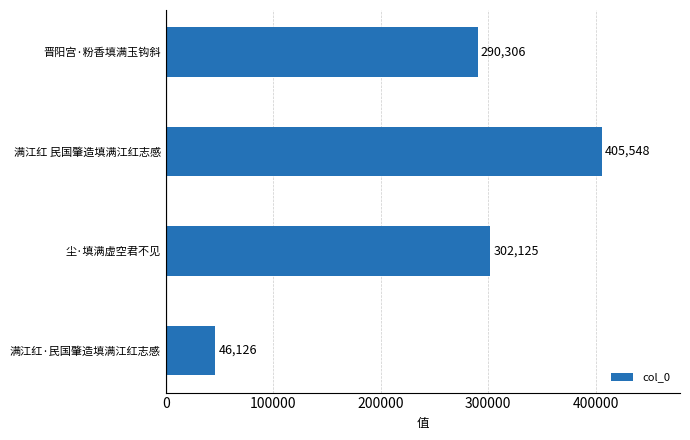

List the labels in order of value, largest first.

满江红 民国肇造填满江红志感, 尘·填满虚空君不见, 晋阳宫·粉香填满玉钩斜, 满江红·民国肇造填满江红志感